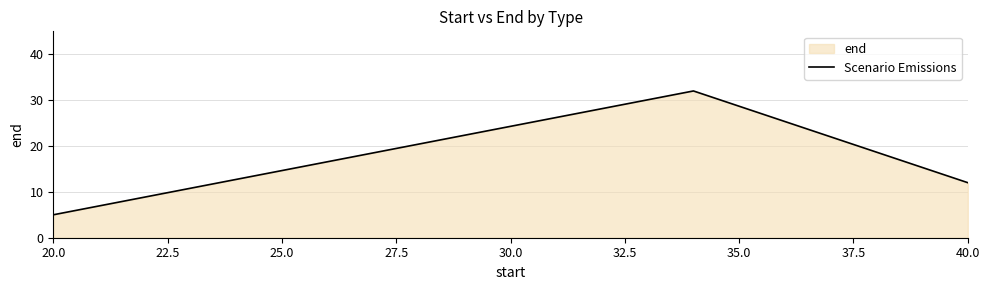

What value does the data have at 20.0?

5